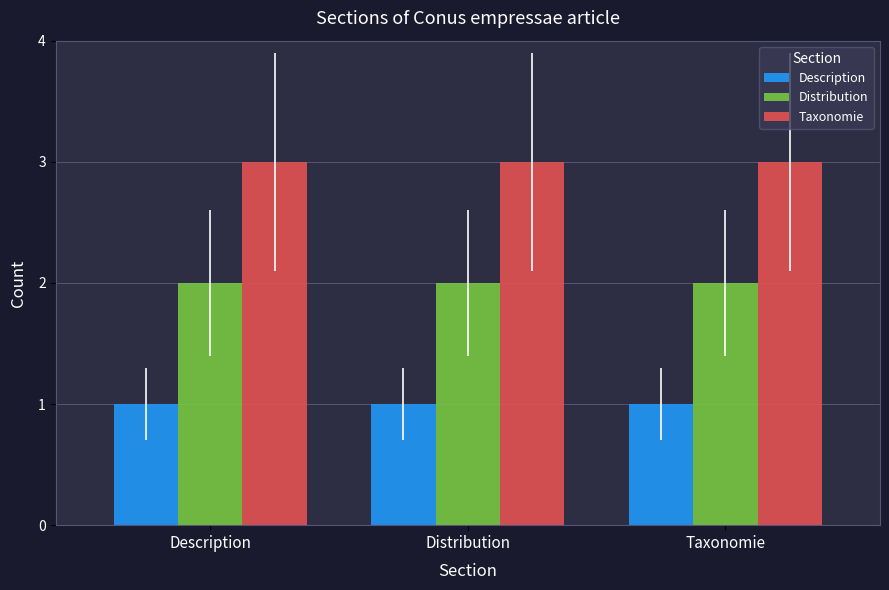

Reading left to right, extract all data points from this chart.

Description: 1	1	1
Distribution: 2	2	2
Taxonomie: 3	3	3